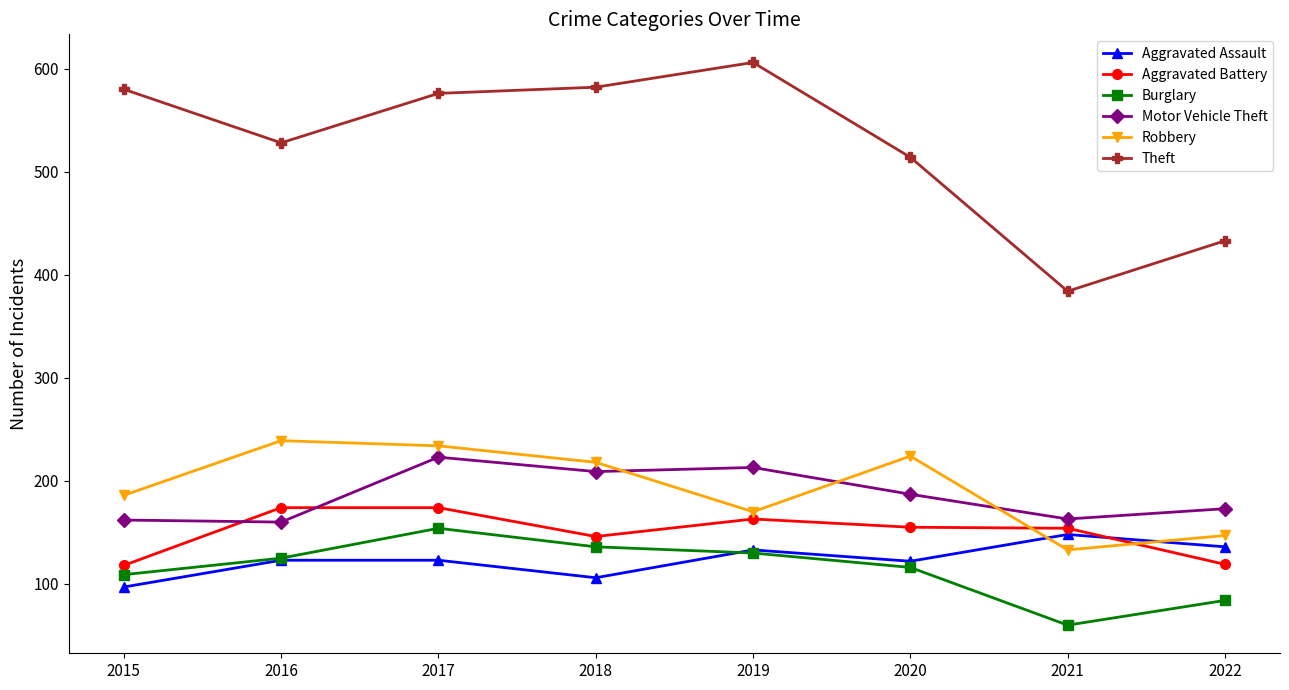

Is the value of Aggravated Battery at 2019 greater than the value of Theft at 2017?

No